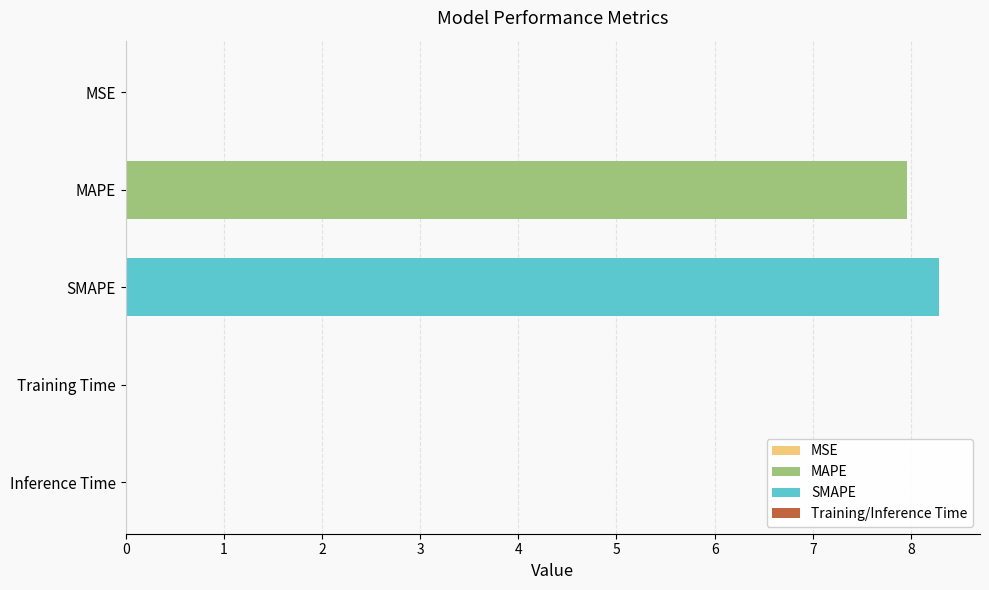

Is it true that the value at Inference Time is 0.0?

True